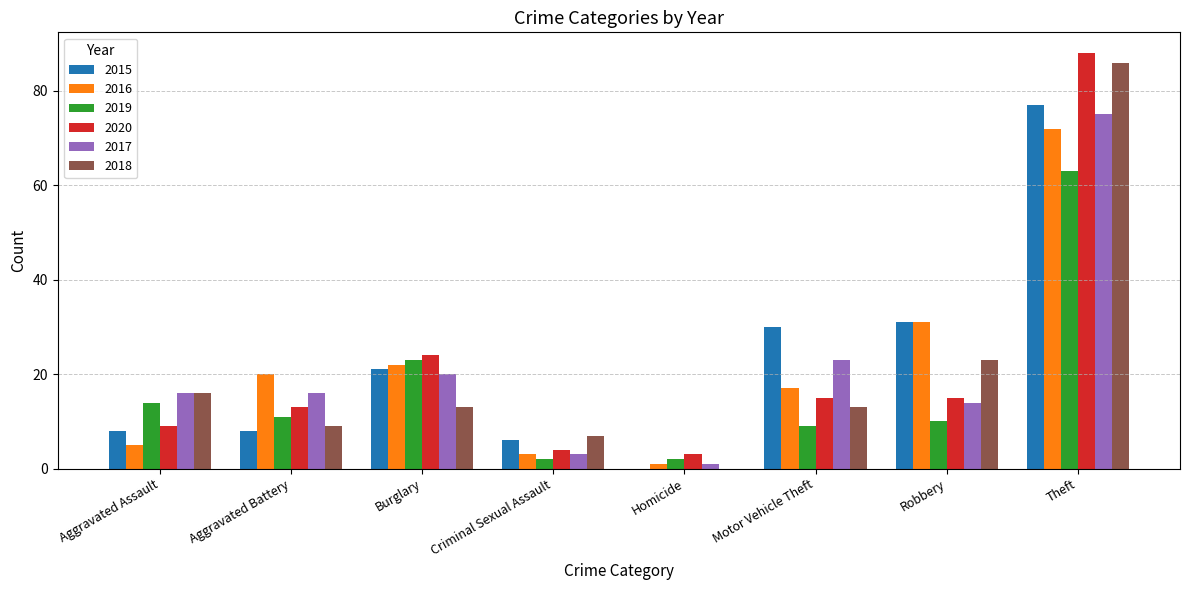

What are all the series names shown in the legend?

2015, 2016, 2019, 2020, 2017, 2018